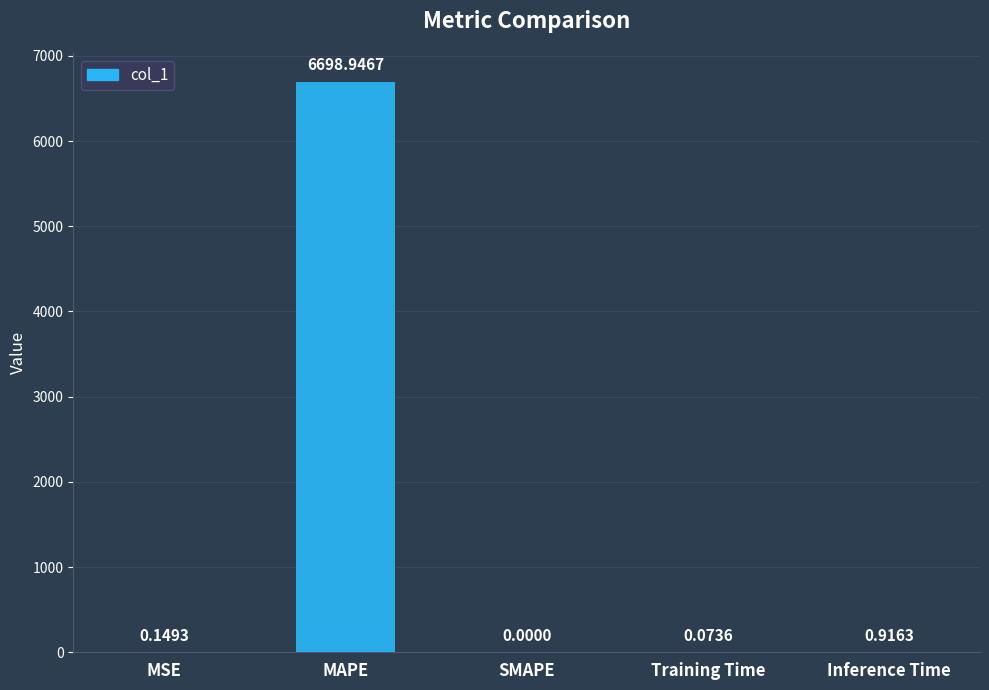

What is the sum of all values?

6700.1